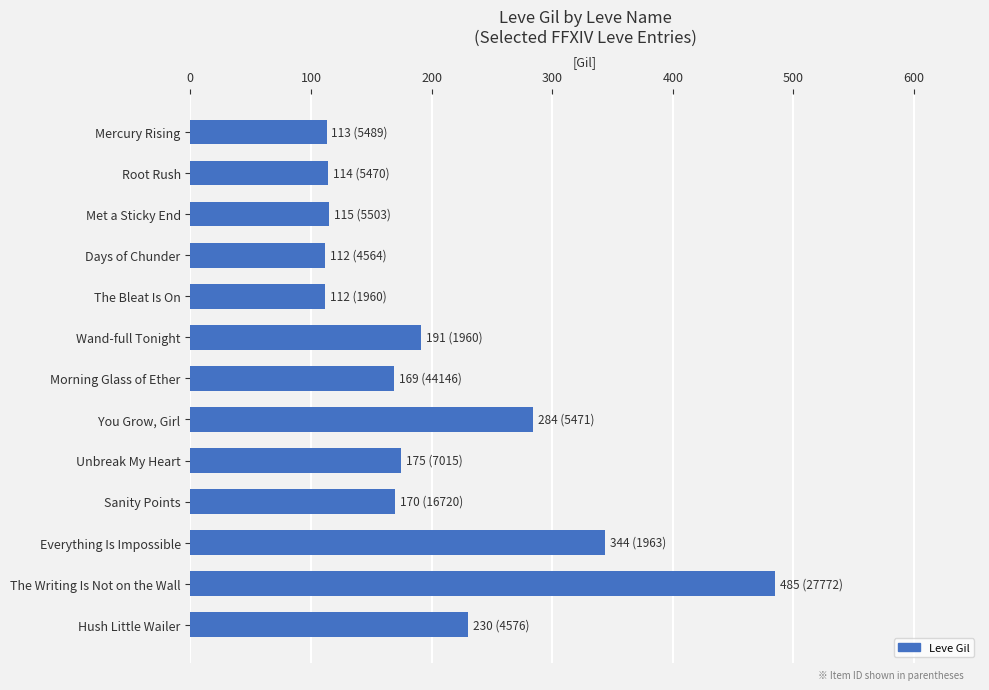

The value at The Bleat Is On is 112. True or false?

True